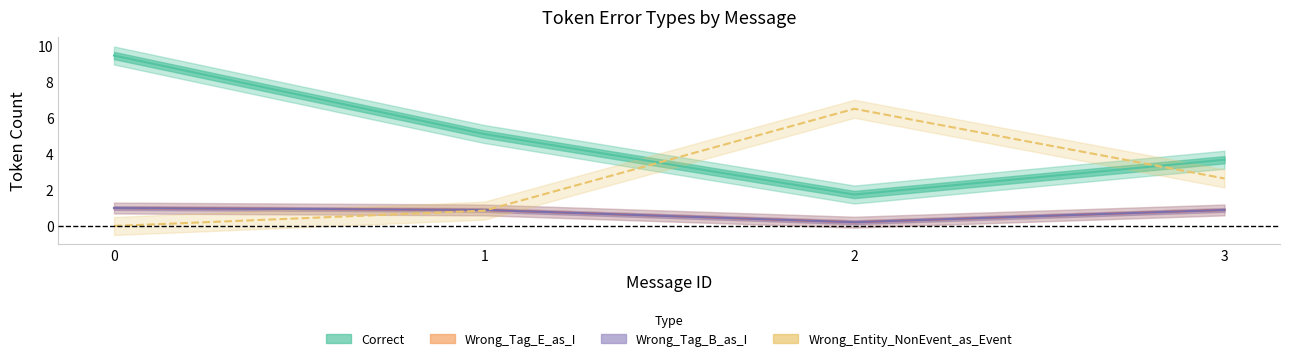

Rank the series by their maximum value, from lowest to highest.

Wrong_Tag_E_as_I, Wrong_Tag_B_as_I, Wrong_Entity_NonEvent_as_Event, Correct